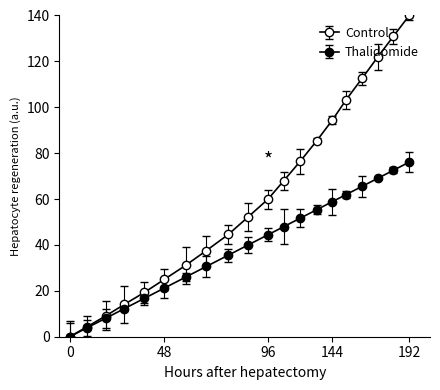

At how many categories does at least one series exceed 118?

3